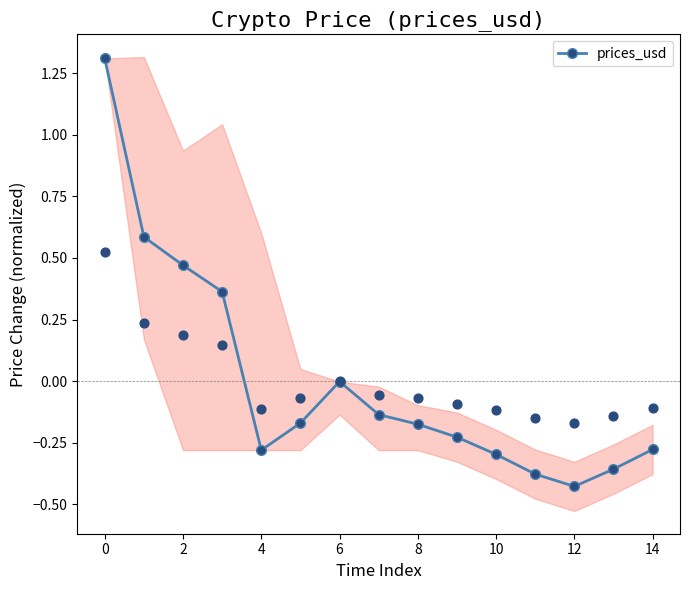

True or false: prices_usd has more than 2 points higher than both neighbors.

False